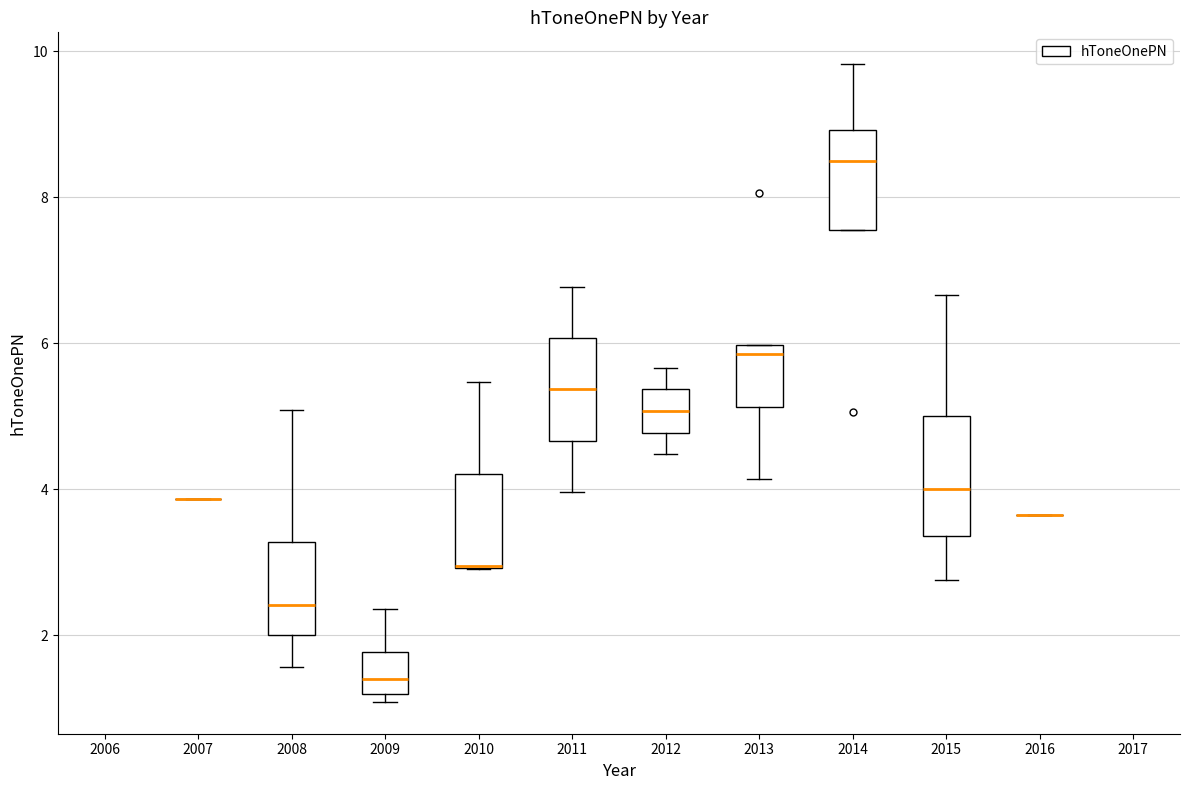

Which box is the tallest, from its lower edge to its upper edge?

2015